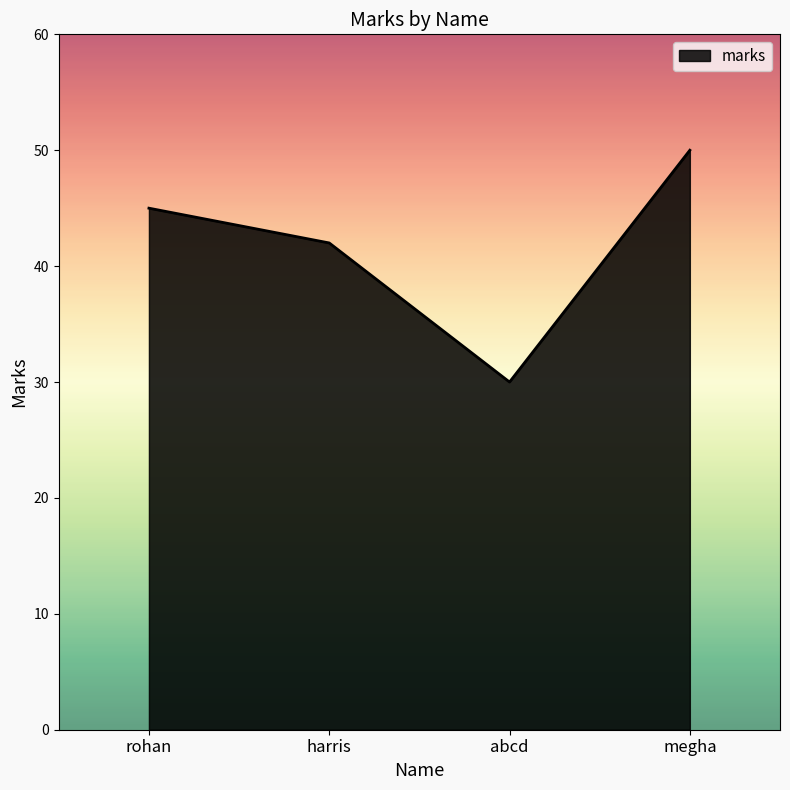

Reading left to right, what are all the values shown in this chart?

45	42	30	50